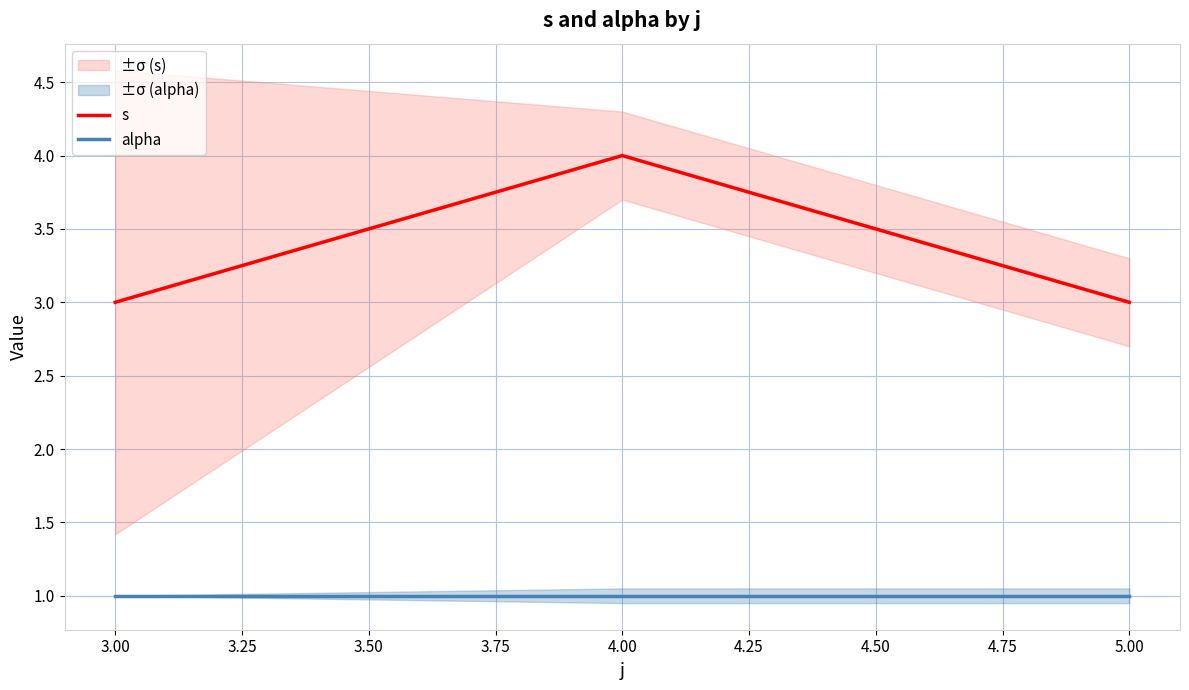

The s series shows 4 at 4.00. True or false?

True